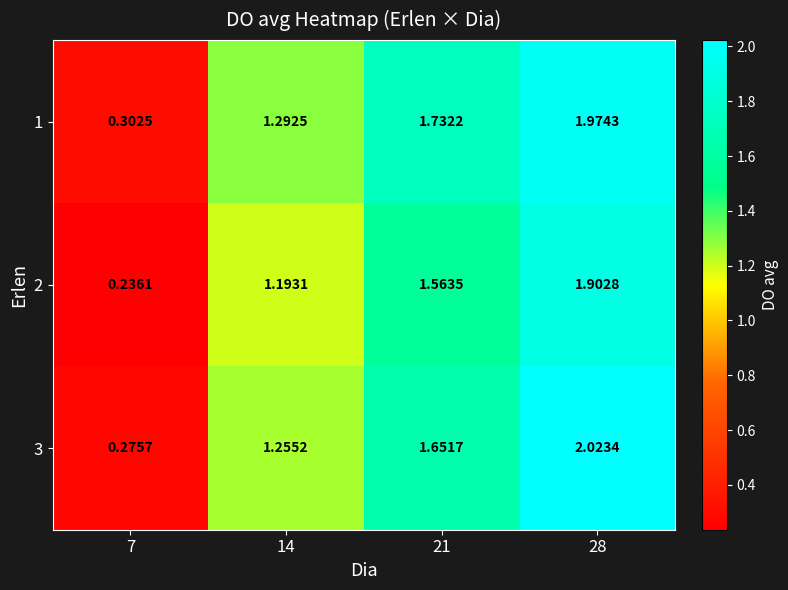

Is the value of 3 at 14 greater than the value of 1 at 14?

No